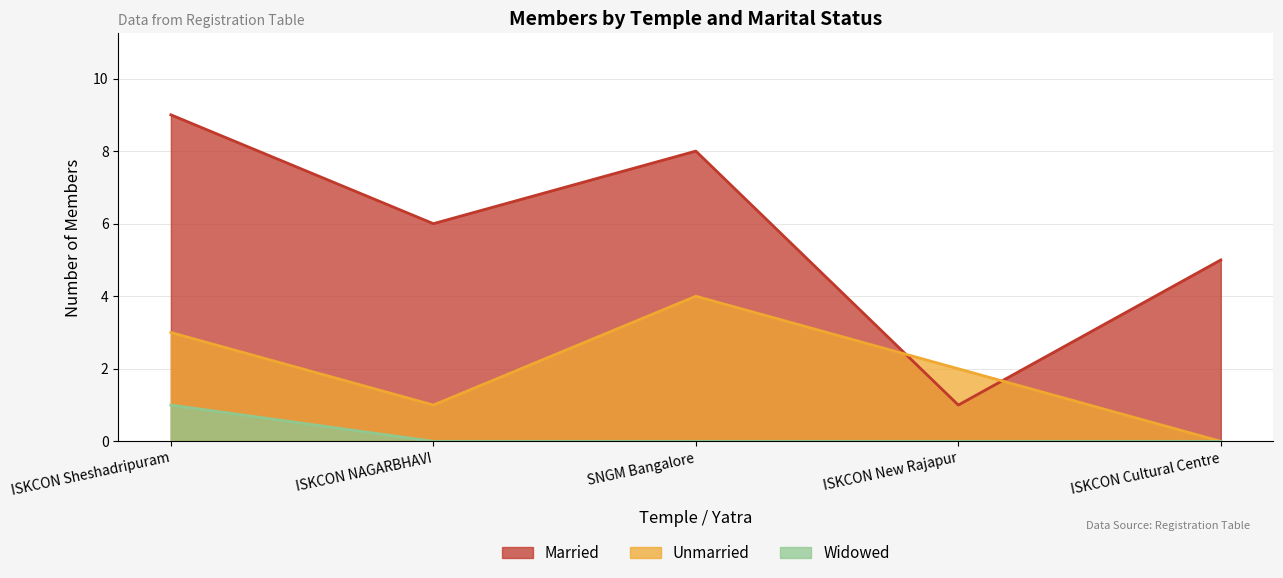

What is the approximate value of Married at ISKCON Cultural Centre?

5